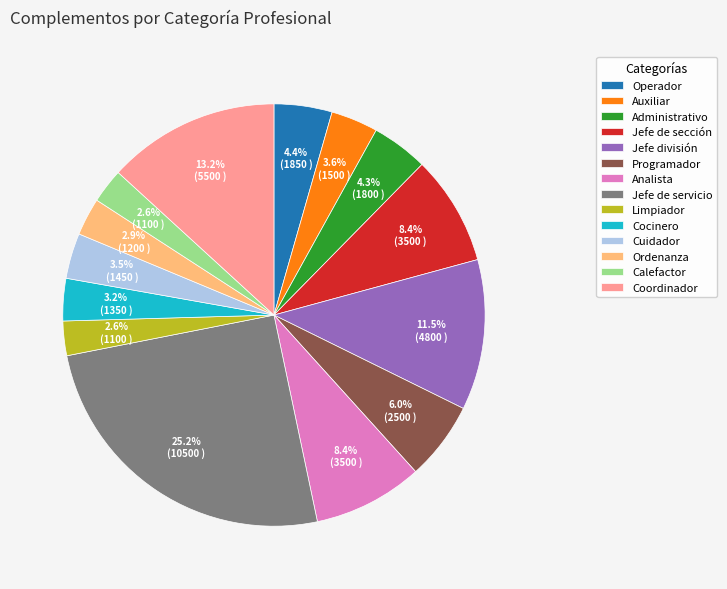

To the nearest percent, what is the difference between the largest and smallest slice percentages?

23%